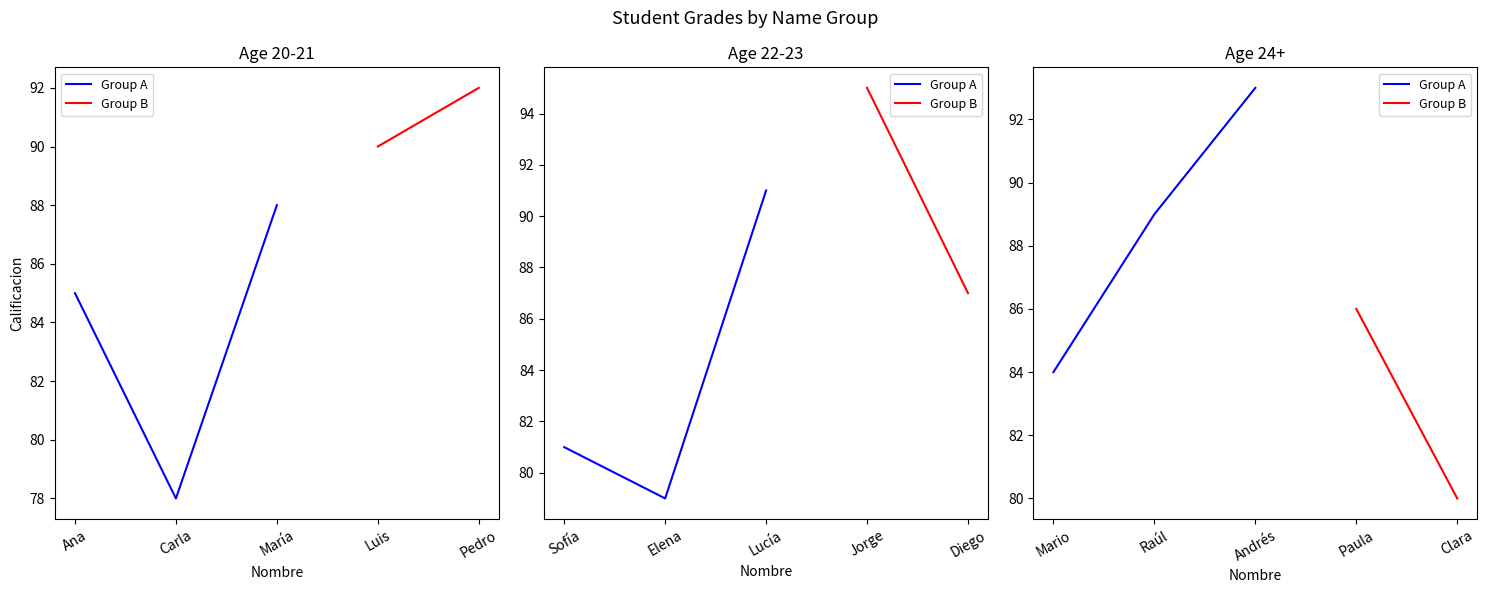

What is the sum of all values?

1298